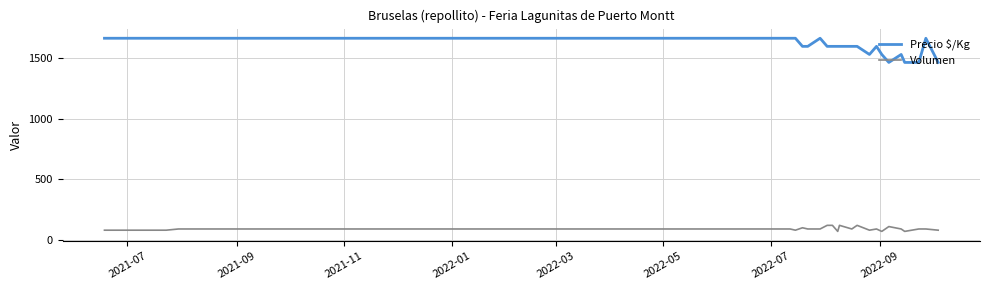

Which series has the largest total across all categories?

Precio $/Kg